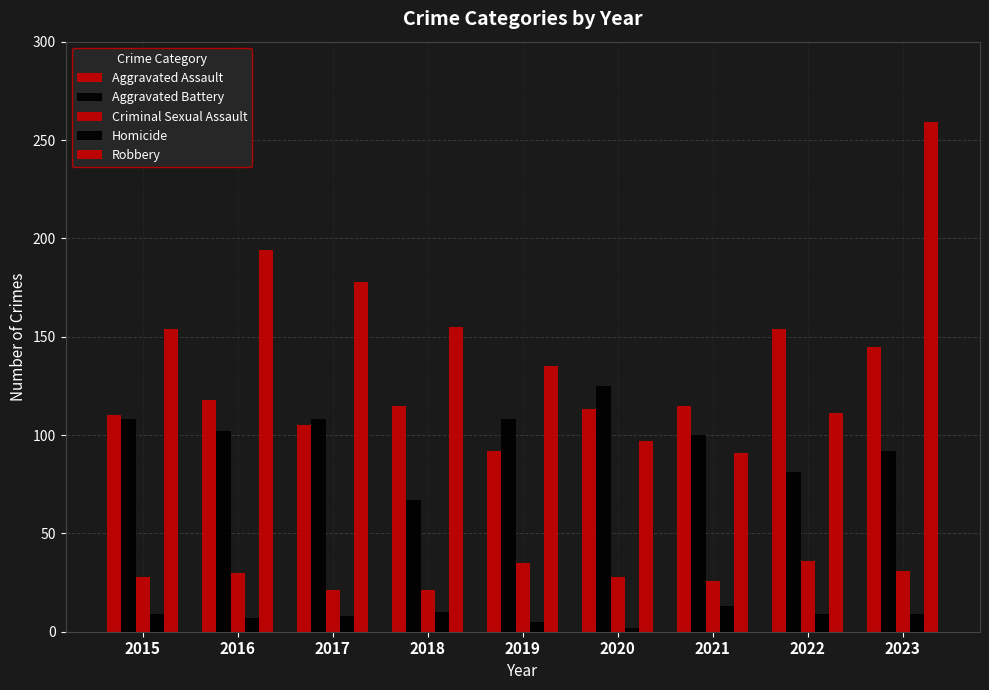

How many bars are there in each group?

5